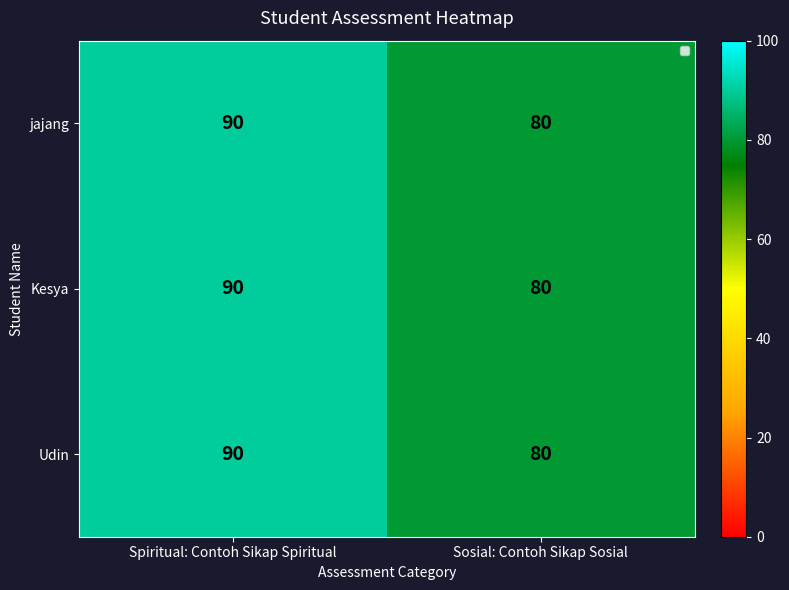

True or false: Udin has a value of 90 at Spiritual: Contoh Sikap Spiritual.

True